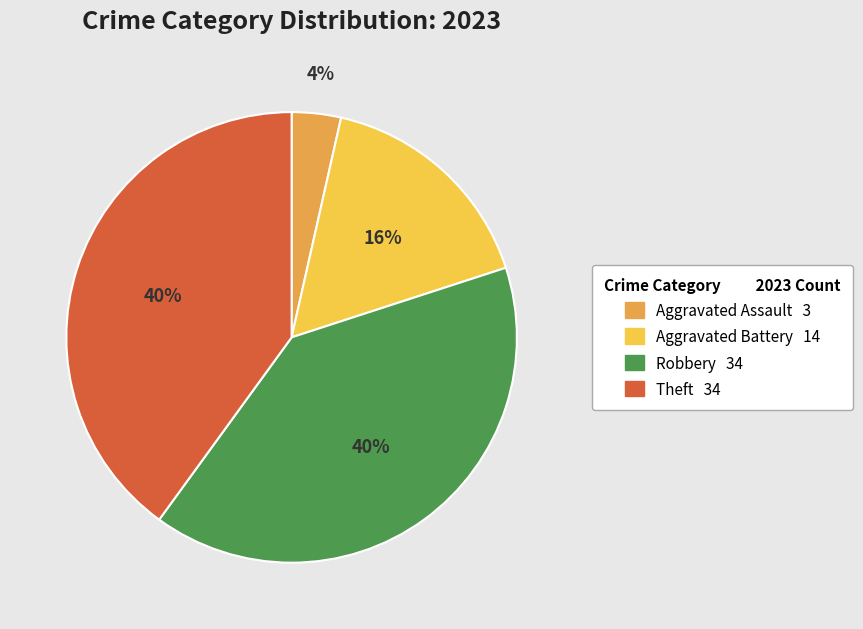

Do Aggravated Assault and Aggravated Battery together represent more than half of the pie?

No